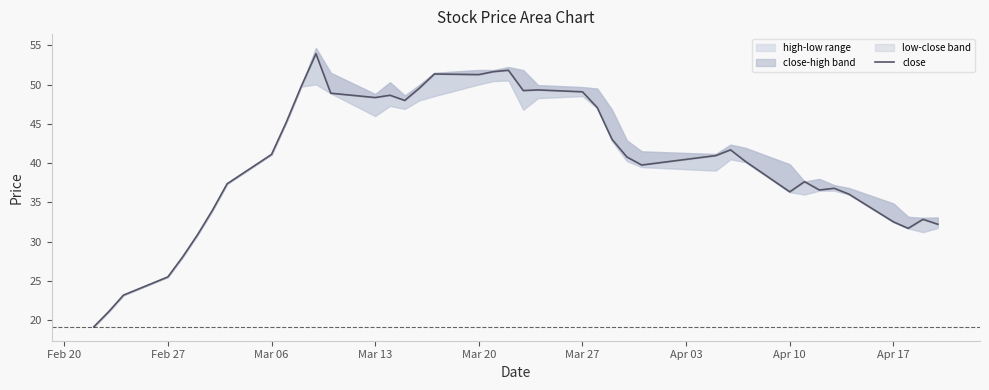

What is the difference between the maximum and minimum values?

34.8